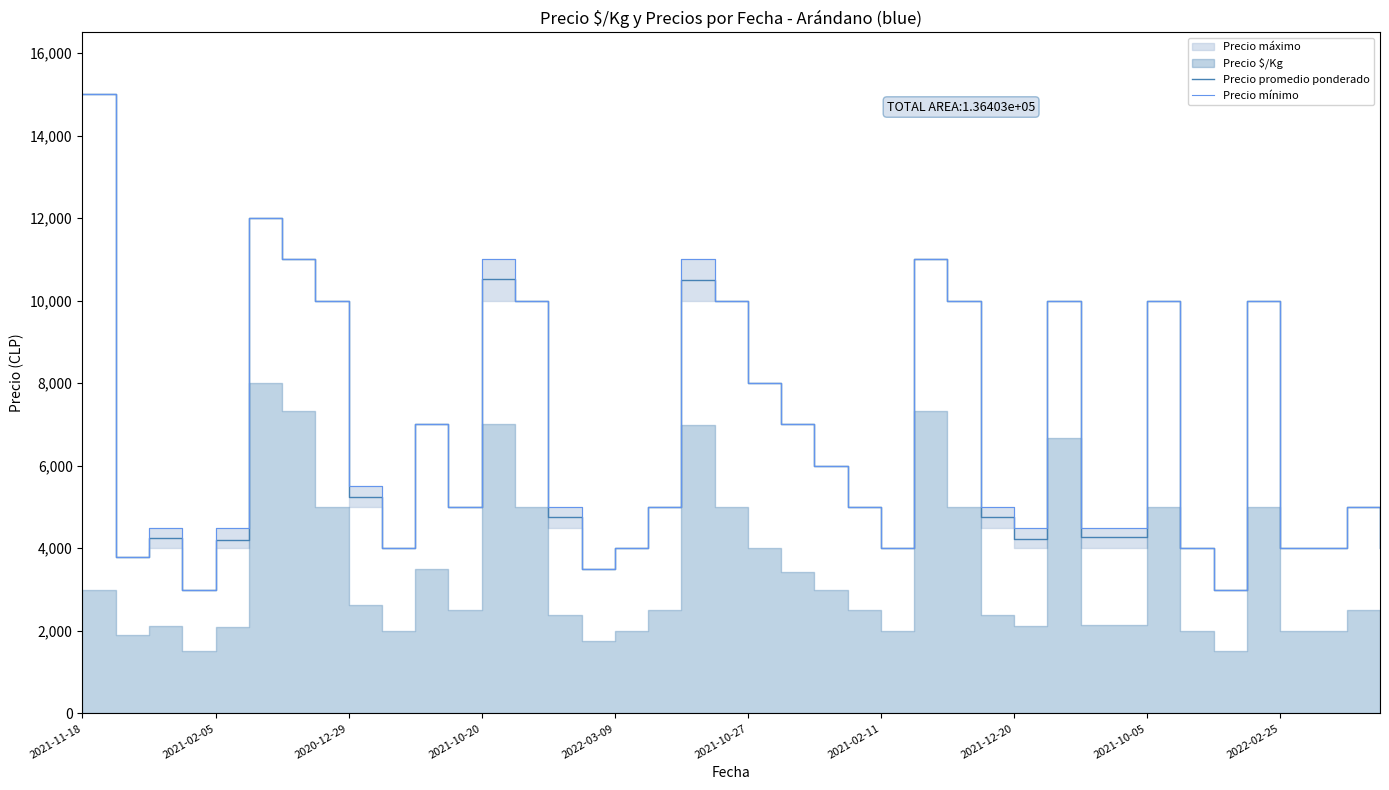

How many values in the Precio mínimo series are below 5000?

16